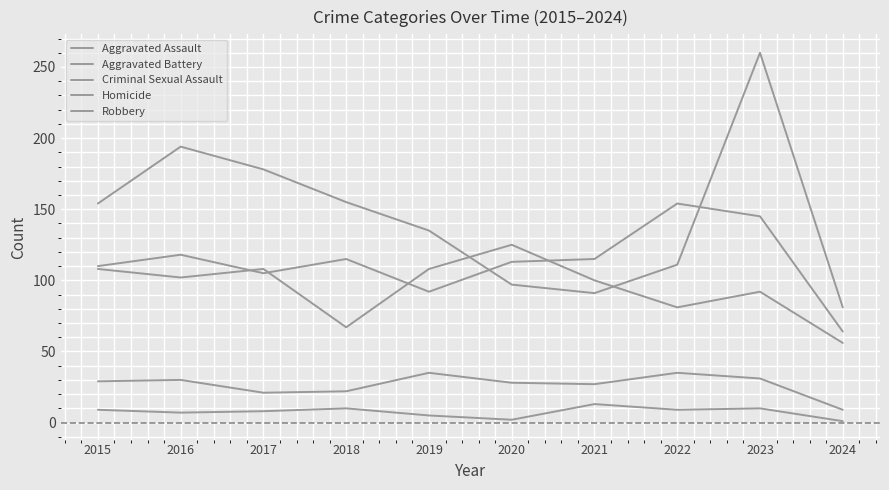

Which category has the highest value in the Robbery series?

2023